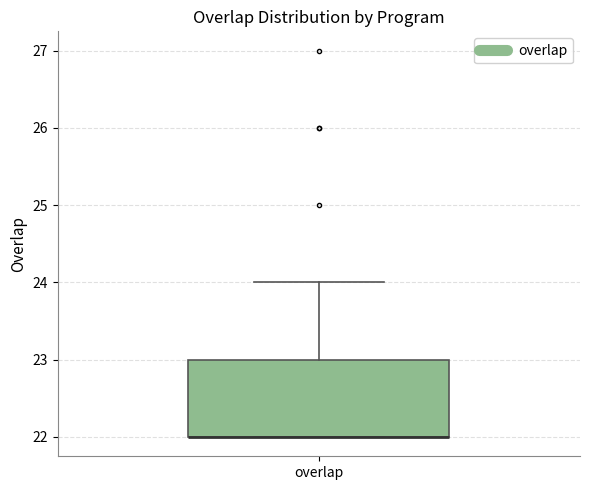

Where is the upper edge of the box for overlap on the y-axis? The values are not printed on the chart, so give them approximately, as read against the axis.

23